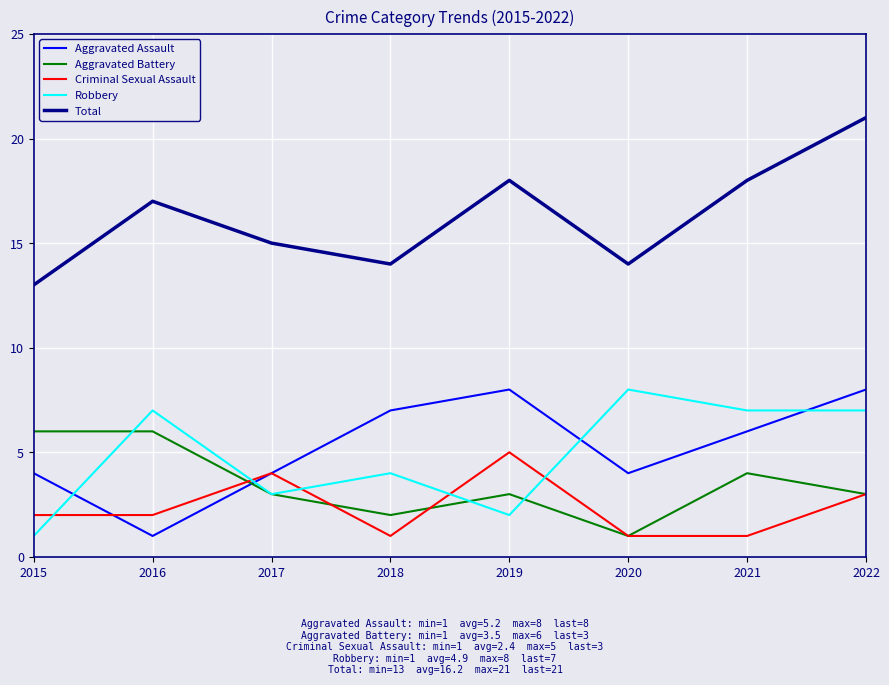

What is the difference between the highest and lowest values at 2021?

17